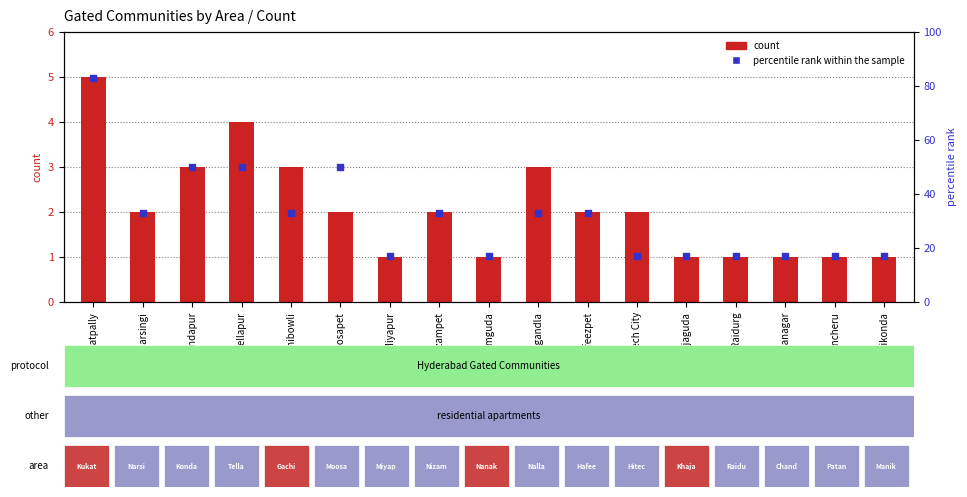

Which series reaches the maximum Y coordinate?

percentile rank within the sample